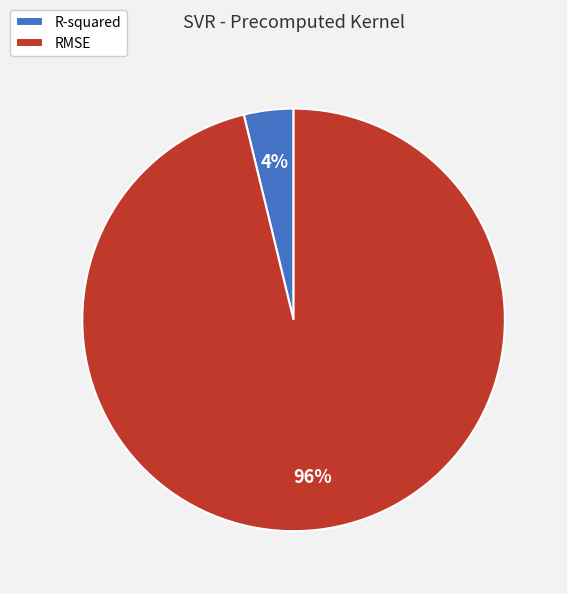

What percentage is the R-squared slice, to the nearest percent?

4%